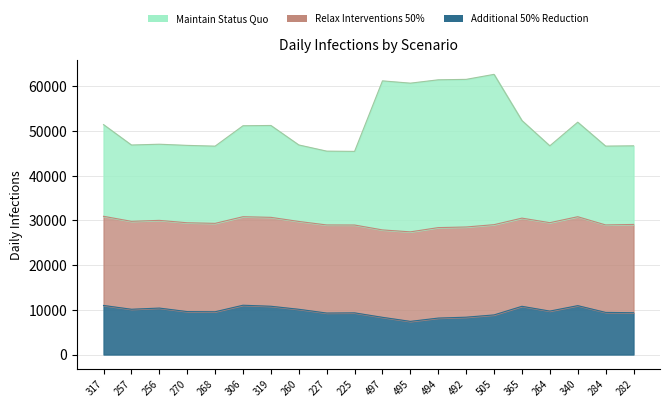

True or false: Maintain Status Quo and Additional 50% Reduction cross at least once.

False